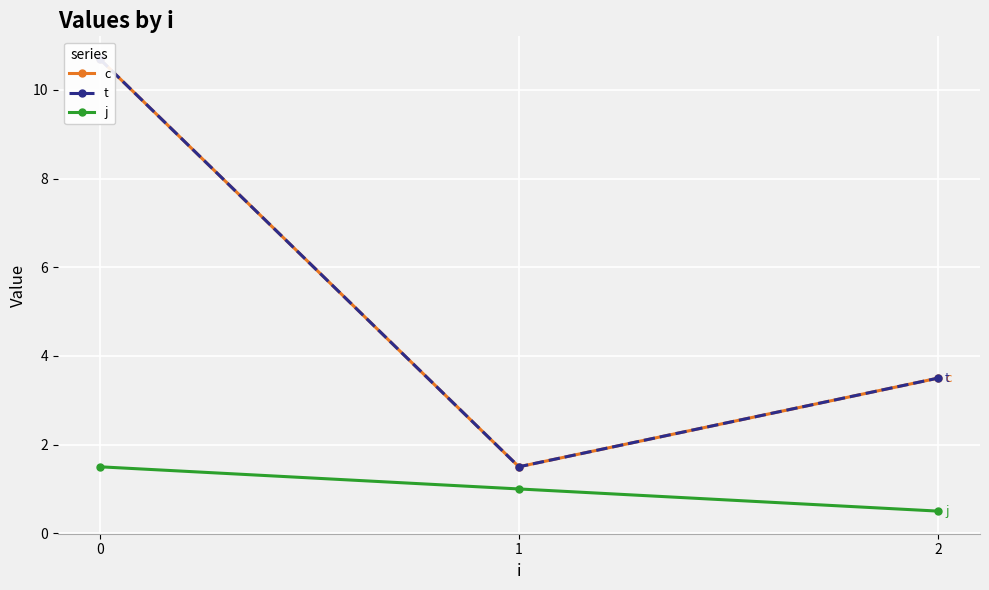

How many data points does each series have?

3